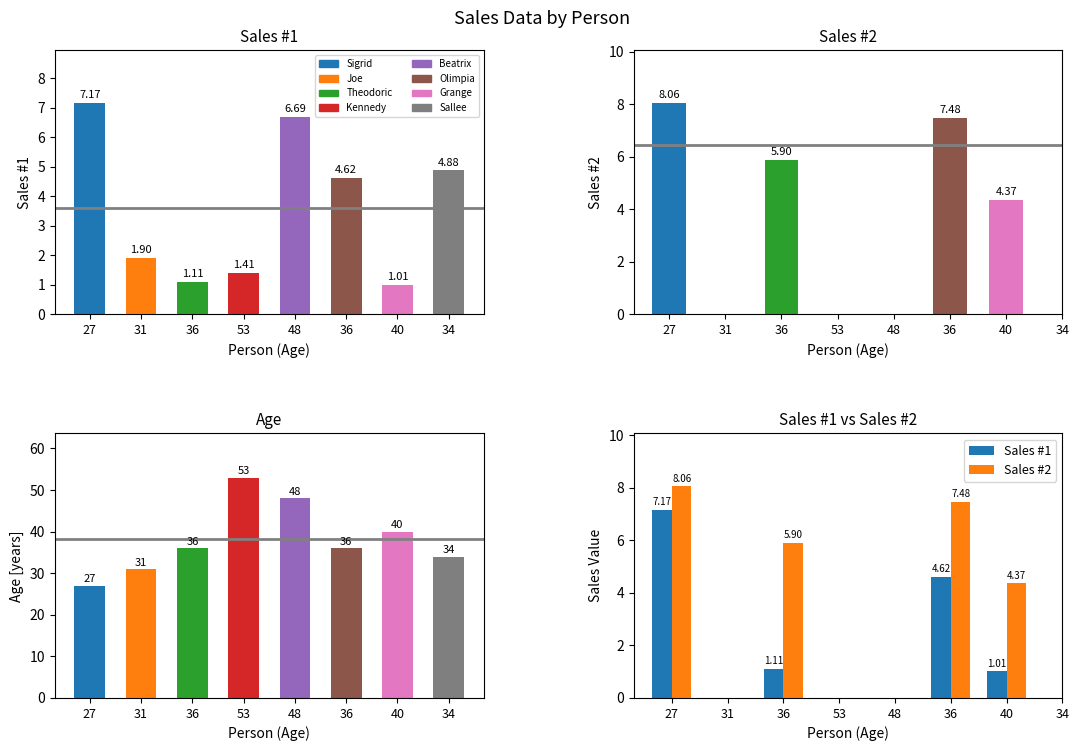

Between Sigrid
Mannock and Beatrix
Parlett, which series saw the biggest shift?

Age